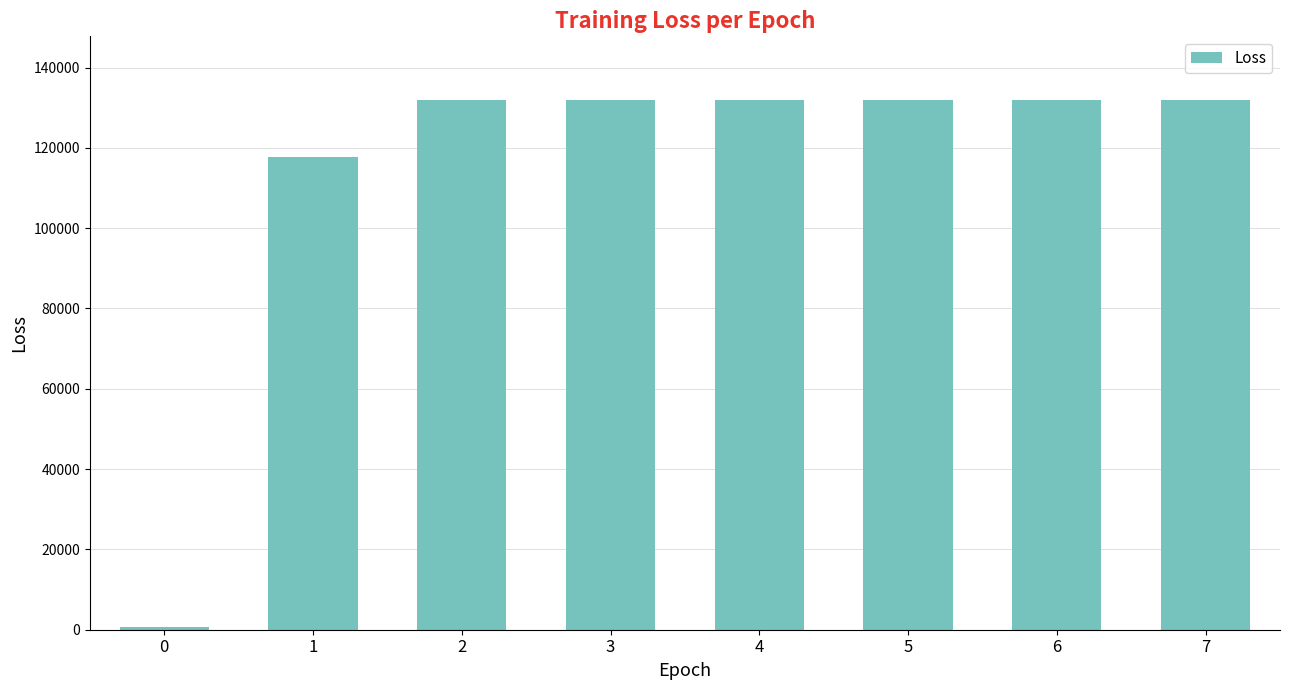

What is the value of the 2nd bar from the left?

117803.1